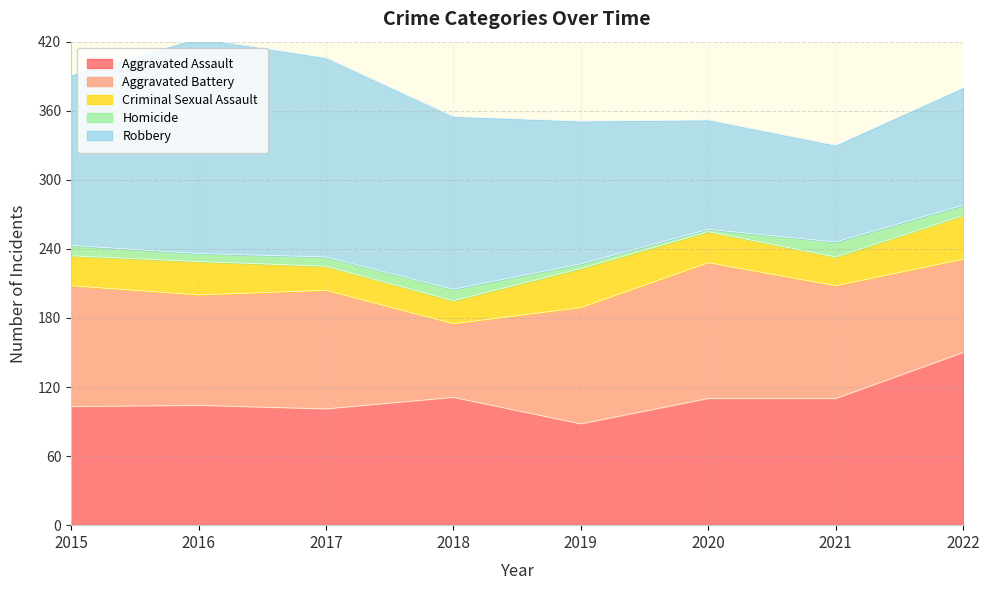

What is the average value of the Robbery series?

133